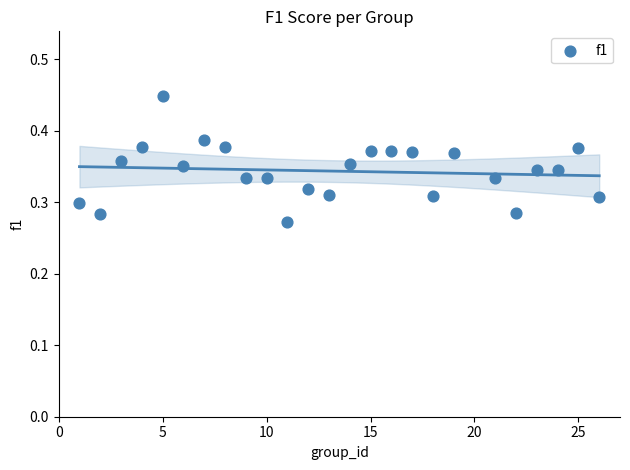

What is the range of X values (max minus min)?

25.0